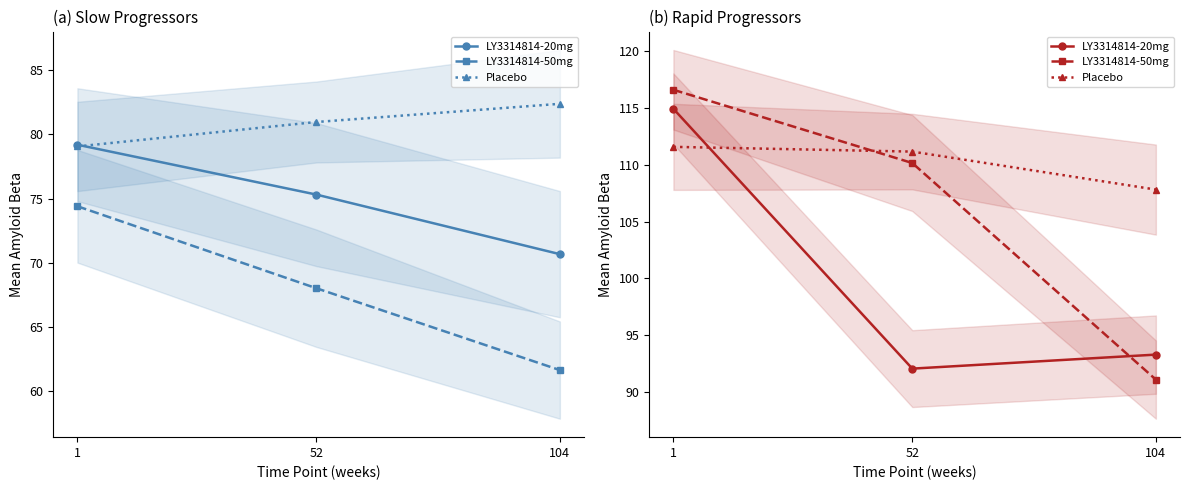

Which series has the largest total across all categories?

Placebo